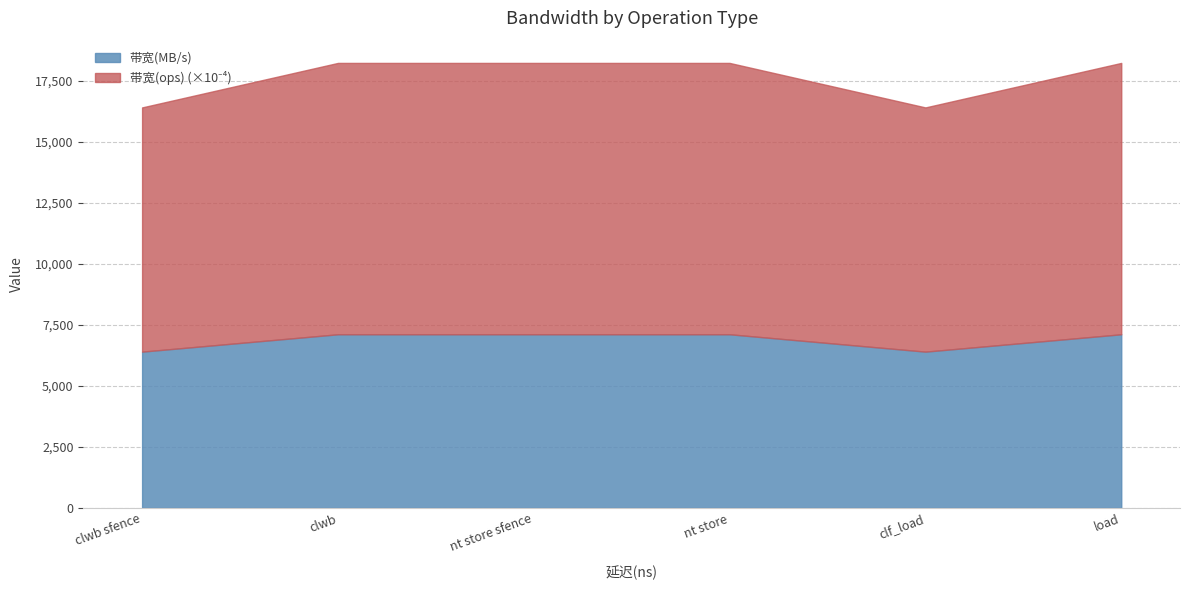

Read the 带宽(MB/s) value at clf_load.

6400.0